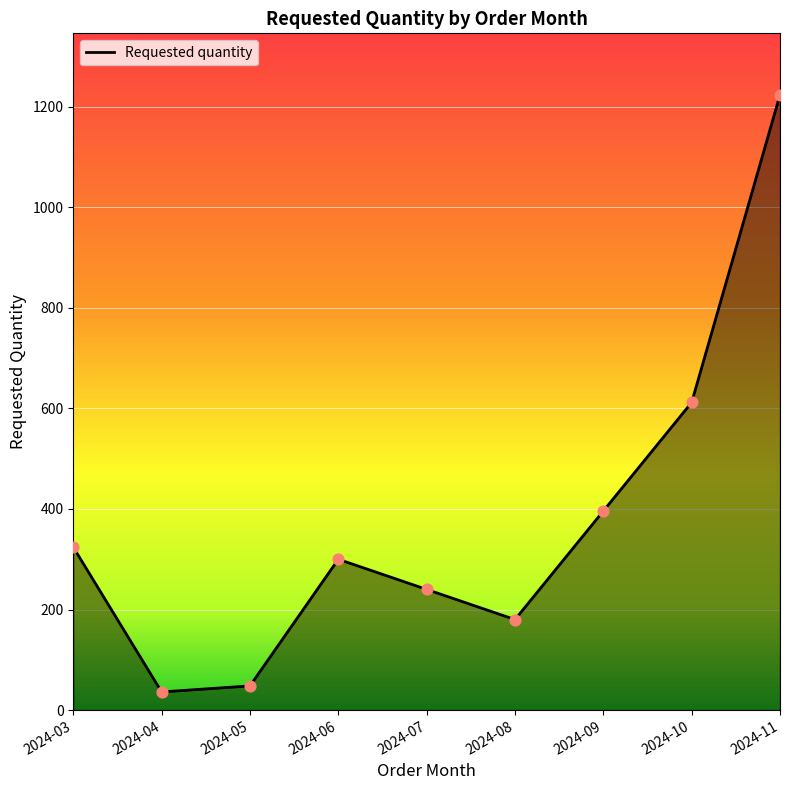

Which has a higher value, 2024-09 or 2024-11?

2024-11